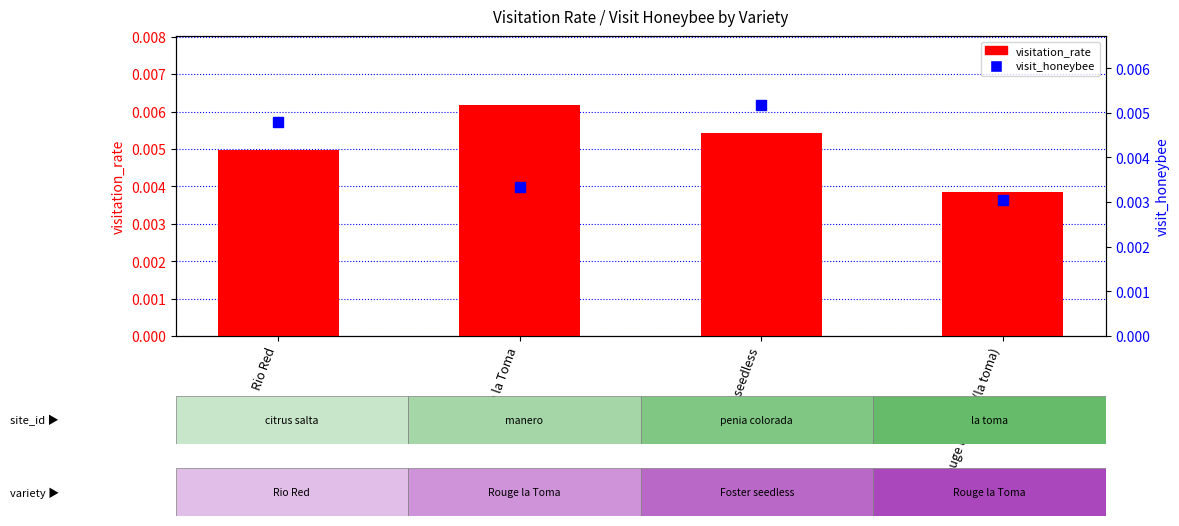

At how many categories does at least one series exceed 0?

4